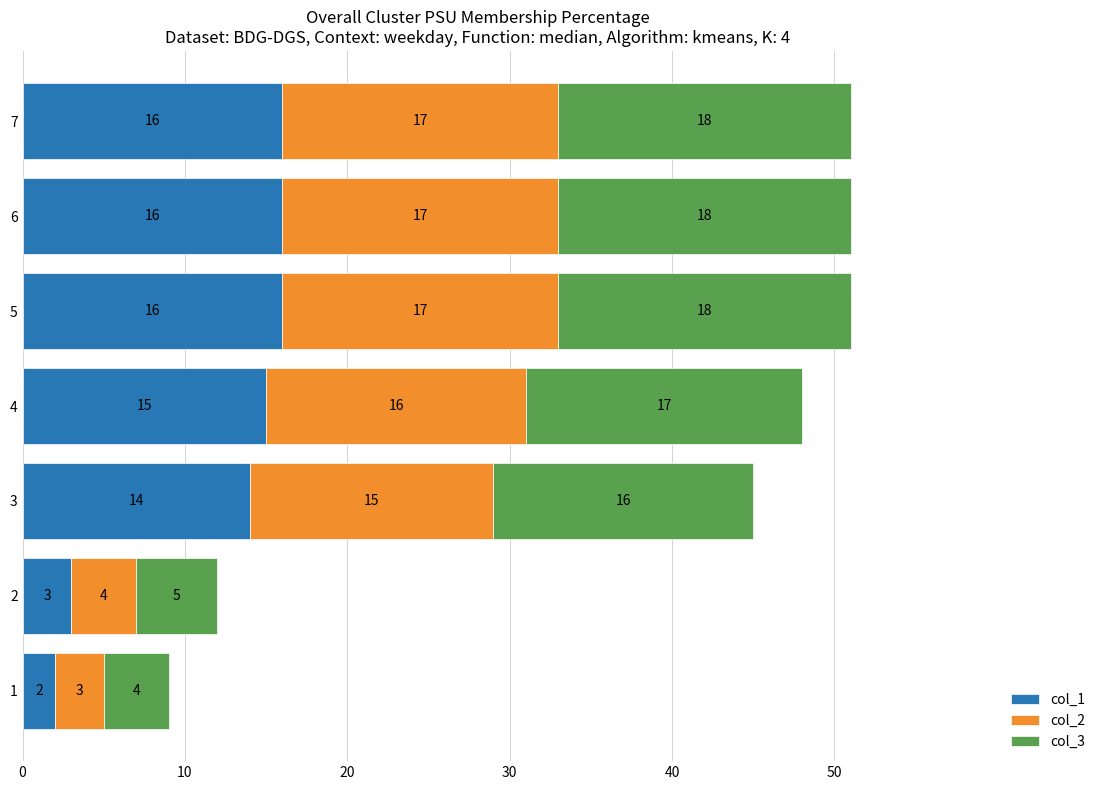

What is the total value across all series at 6?

51